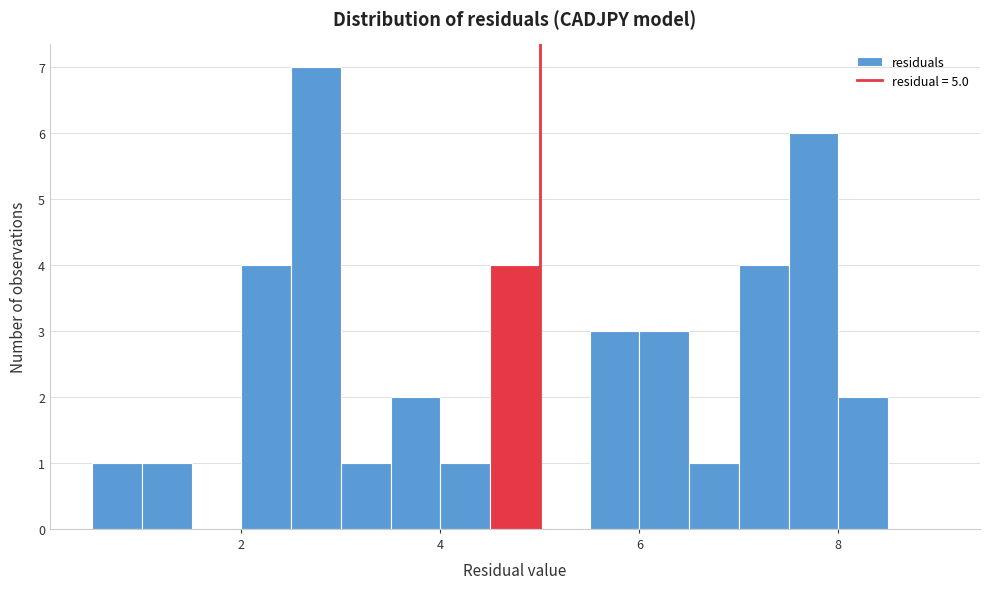

Around what value on the x-axis is the tallest bar? Give the approximate position of its centre, as read against the axis.

2.8